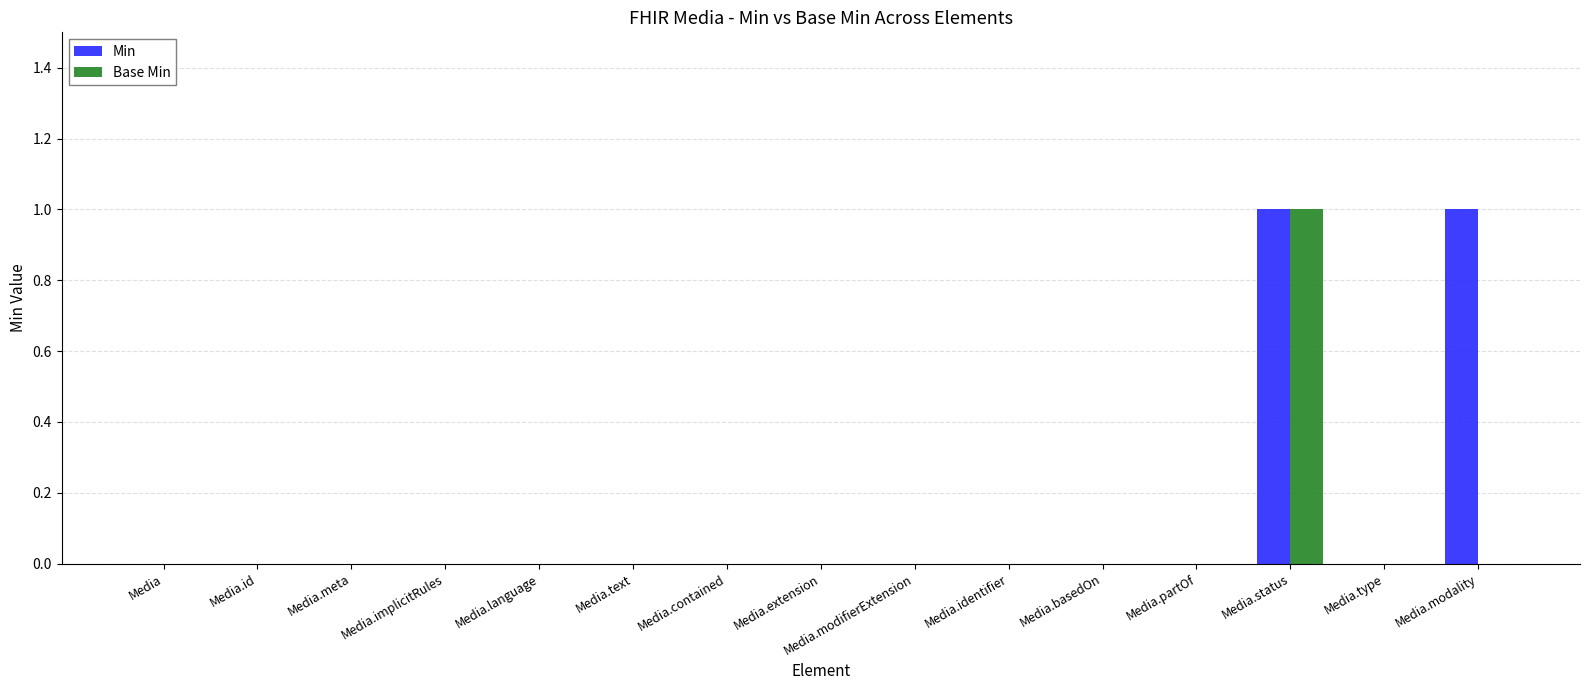

At which category is the sum across all series the highest?

Media.status